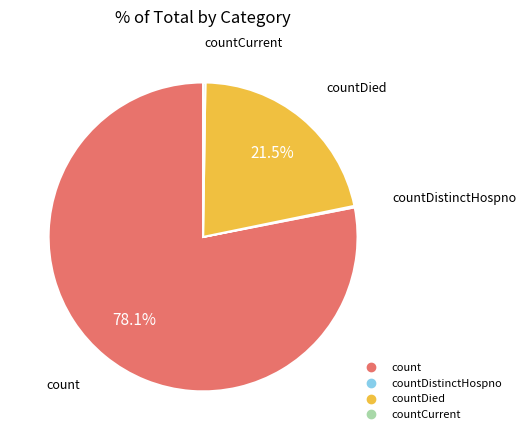

Is there any slice that represents more than half of the pie?

Yes